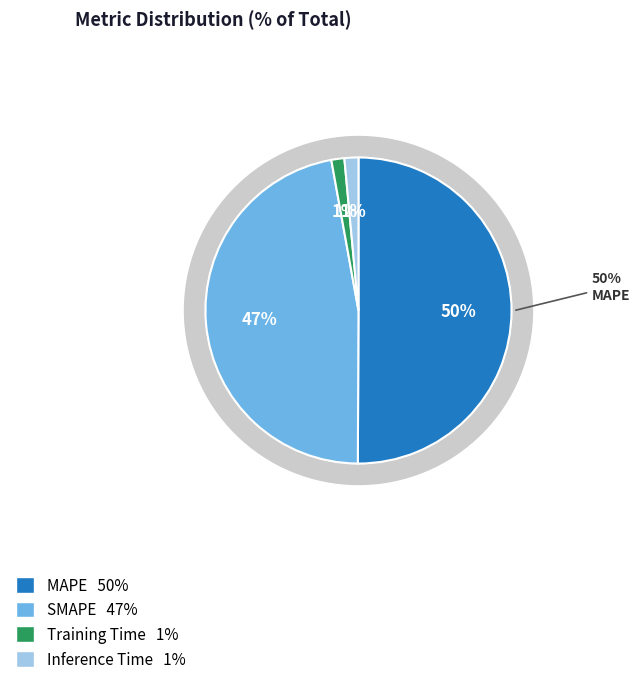

Is it true that MSE is 0% of the pie?

True